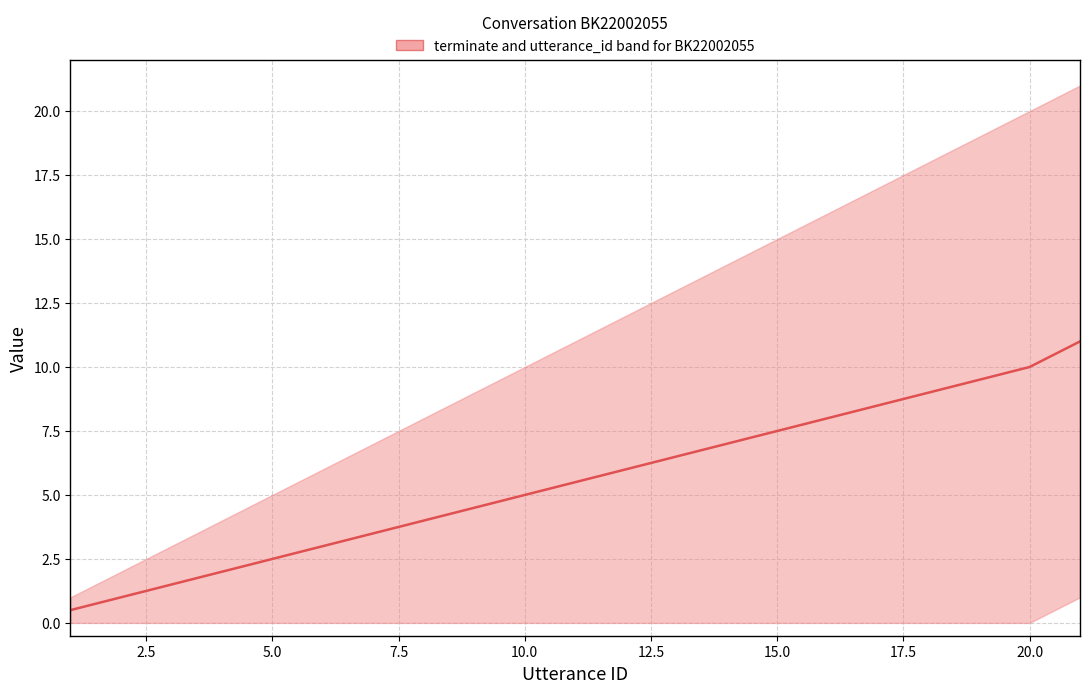

True or false: the data shows 0.8 at 0.0.

False